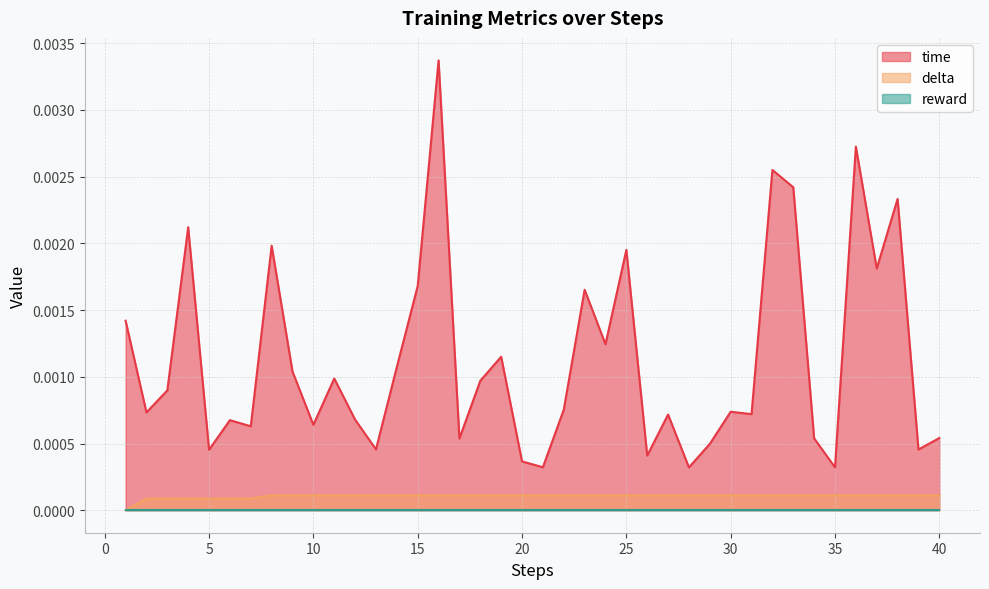

True or false: time and delta intersect in this chart.

False